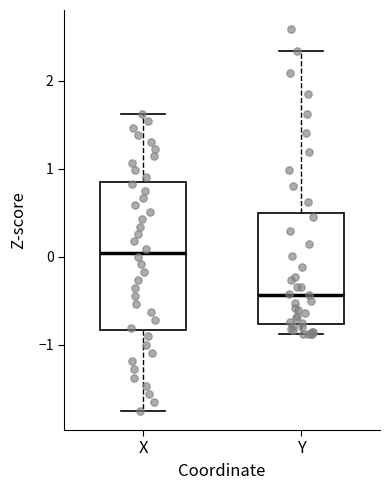

Which box is the tallest, from its lower edge to its upper edge?

X